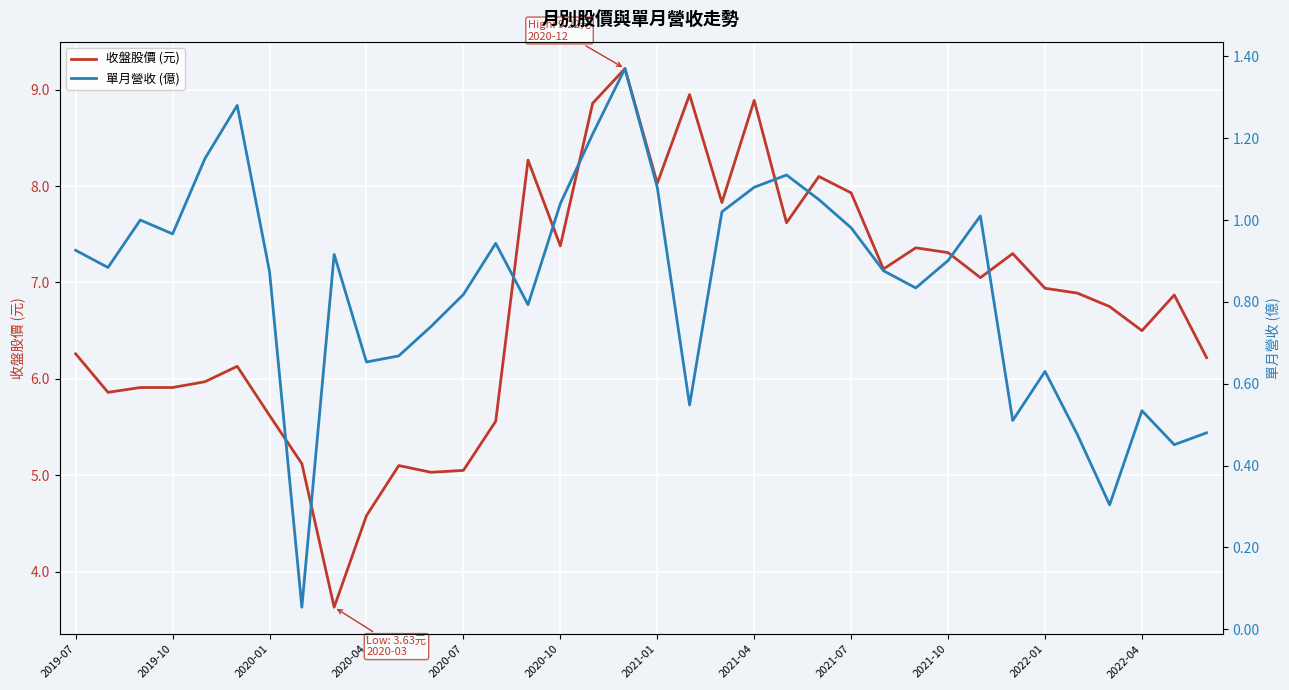

Rank the series by their average value, from lowest to highest.

單月營收 (億), 收盤股價 (元)